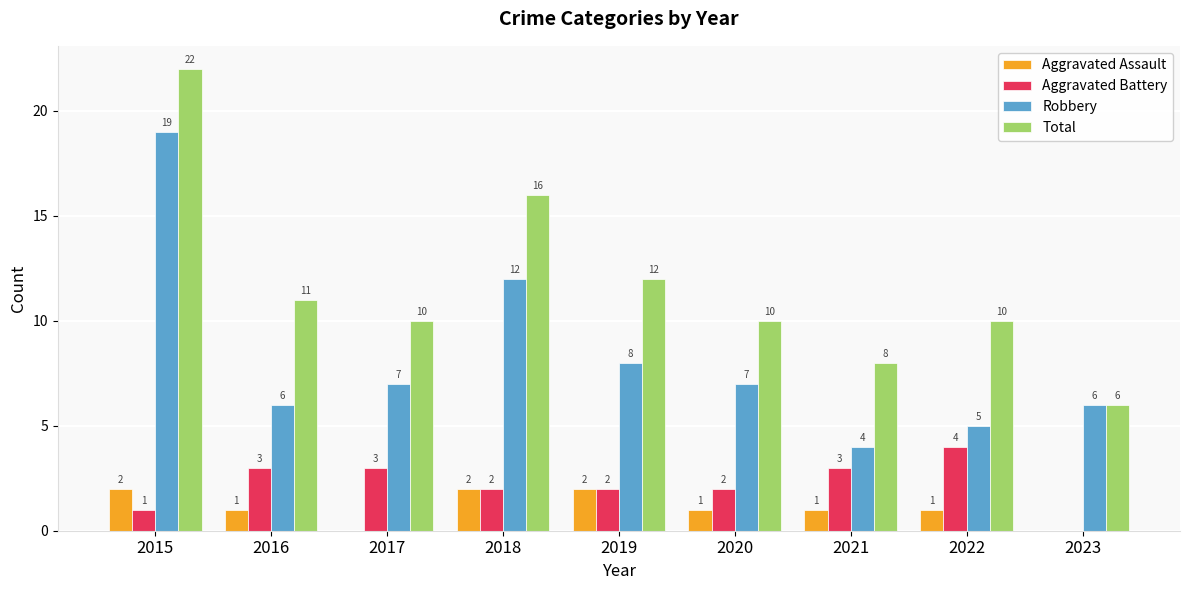

Where does the Robbery series first go above 7?

2015